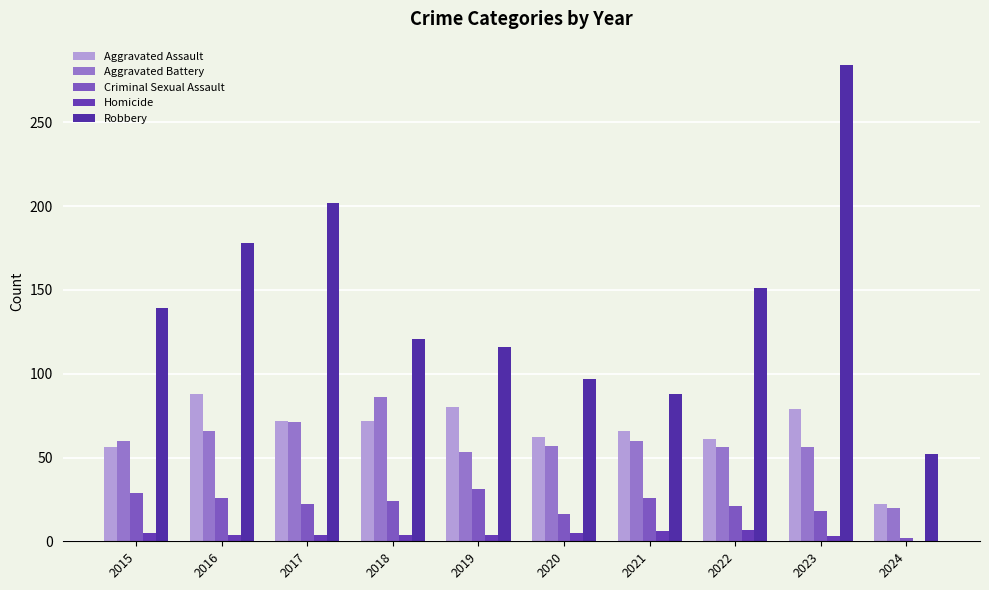

Does the chart contain stacked bars?

No